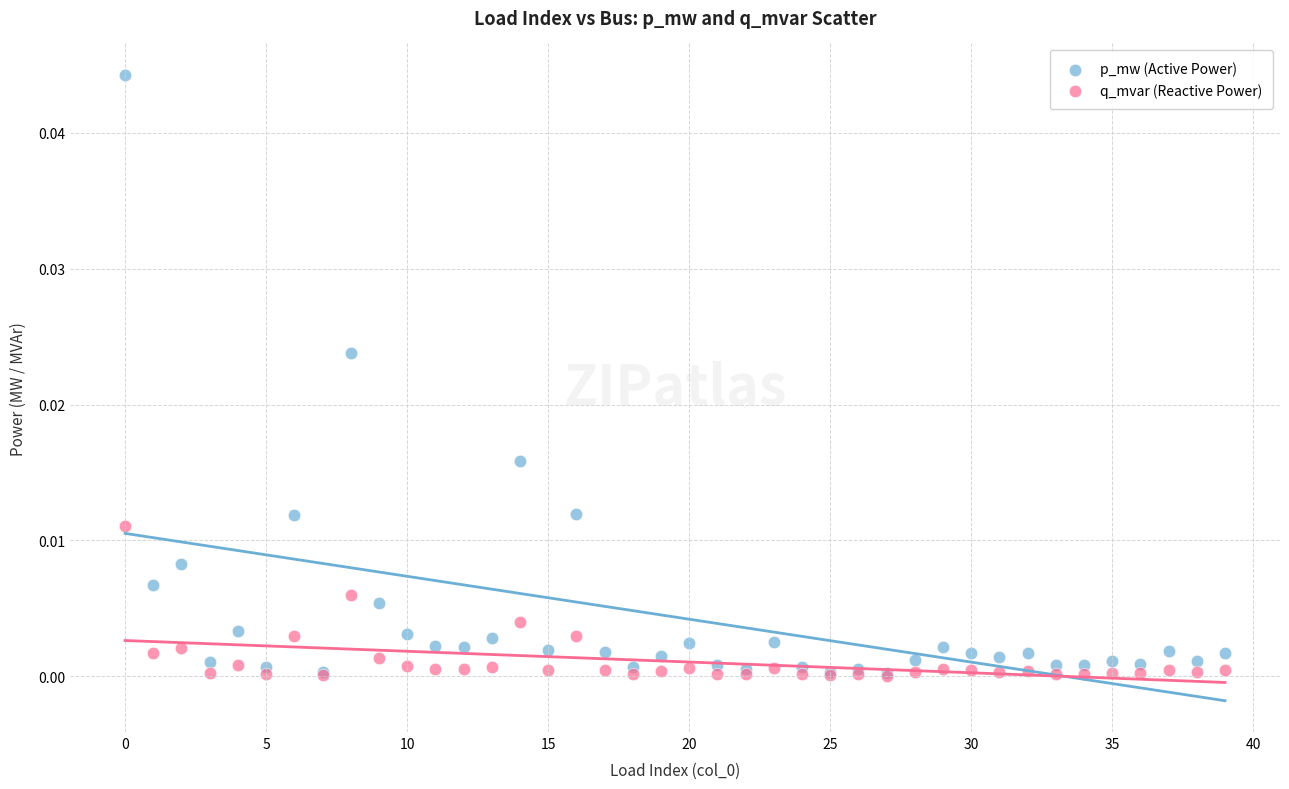

What are all the series names shown in the legend?

p_mw (Active Power), q_mvar (Reactive Power)